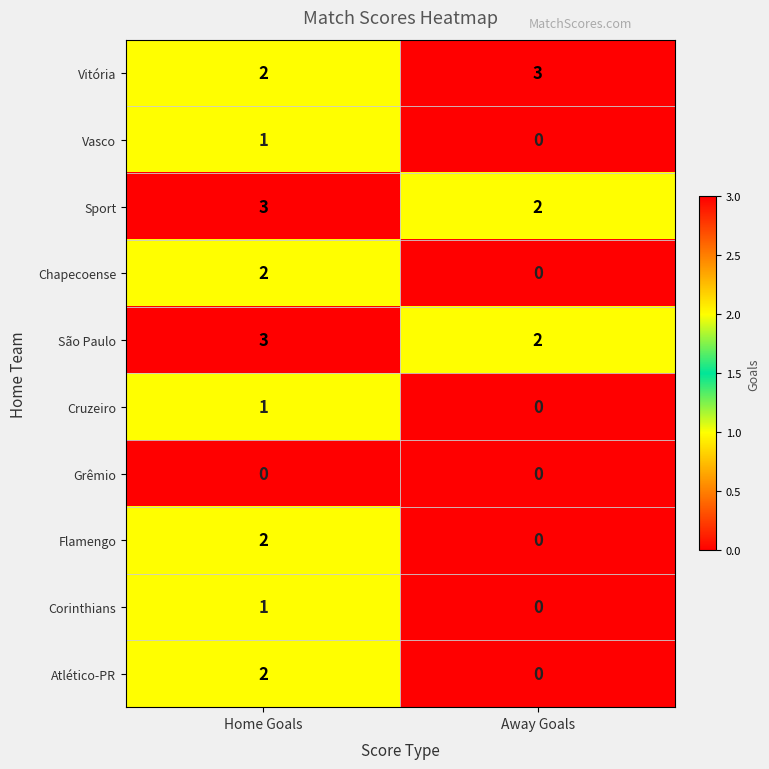

What is the sum of all São Paulo values?

5